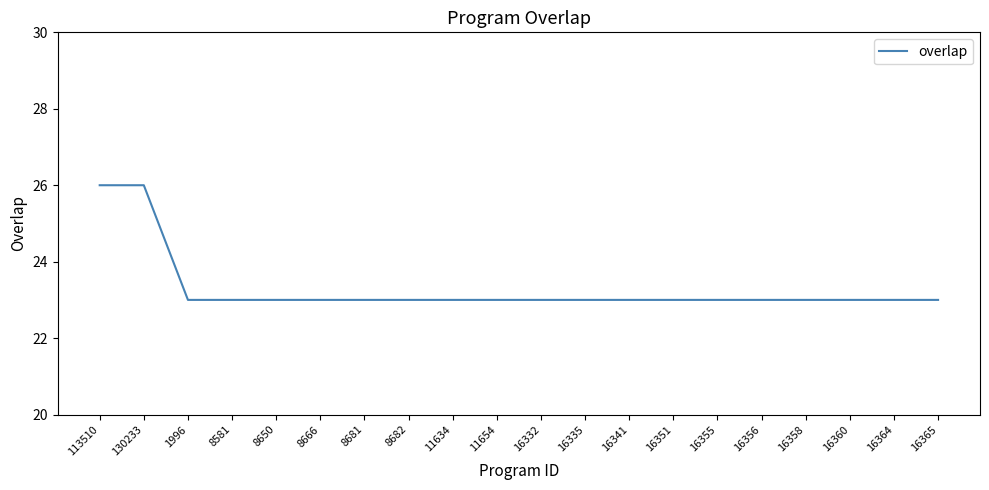

Approximately how many times larger is the value at 16332 compared to 130233?

0.9